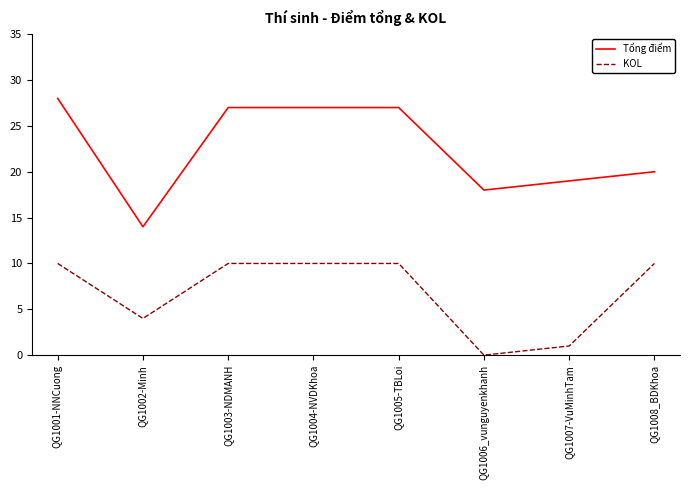

What is the sum of the Tổng điểm values at QG1001-NNCuong and QG1007-VuMinhTam?

47